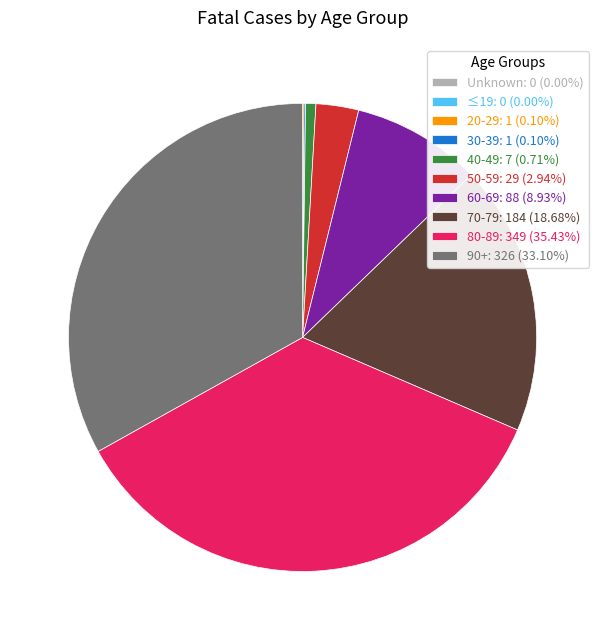

Is there a majority slice in this chart?

No